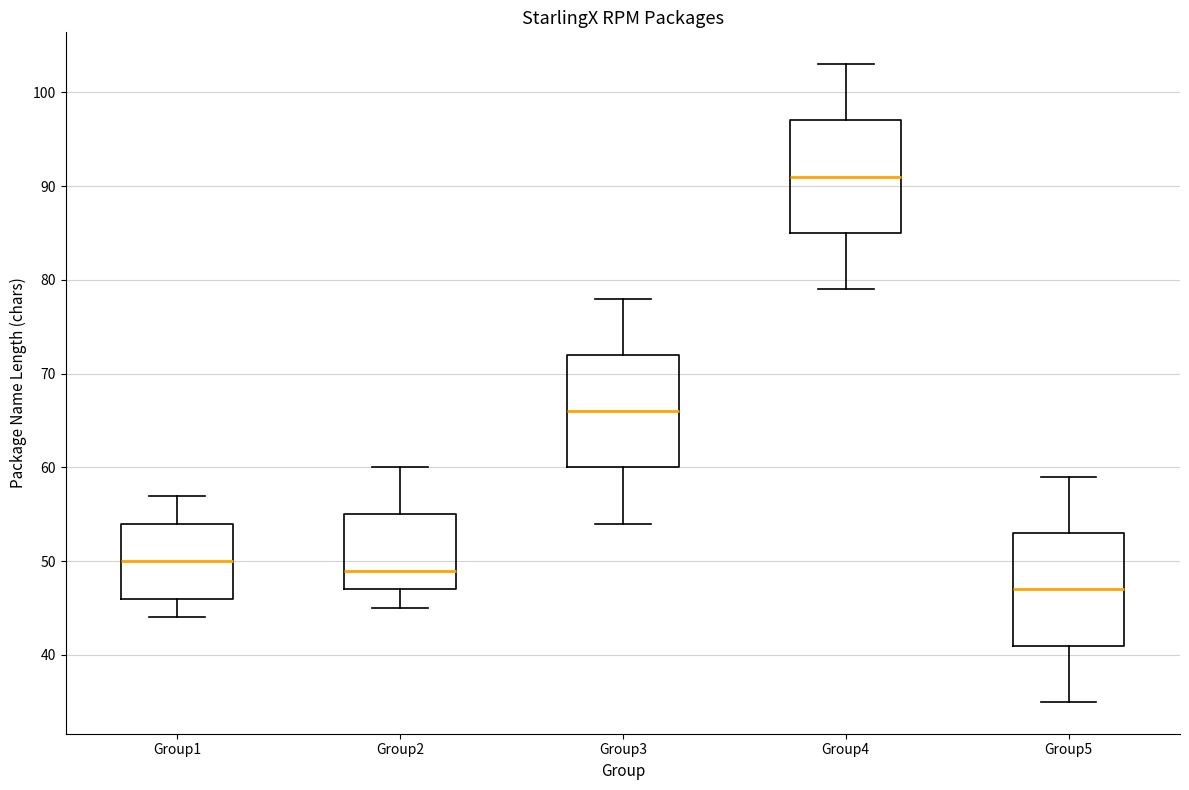

Reading left to right, transcribe this box plot: for each box, give where its median line is, the range the box spans, and where its two whiskers end, as read against the y-axis. The values are not printed on the chart, so give them approximately, as read against the axis.

Group1: median 50, box 46 to 54, whiskers 44 to 57
Group2: median 49, box 47 to 55, whiskers 45 to 60
Group3: median 66, box 60 to 72, whiskers 54 to 78
Group4: median 91, box 85 to 97, whiskers 79 to 103
Group5: median 47, box 41 to 53, whiskers 35 to 59